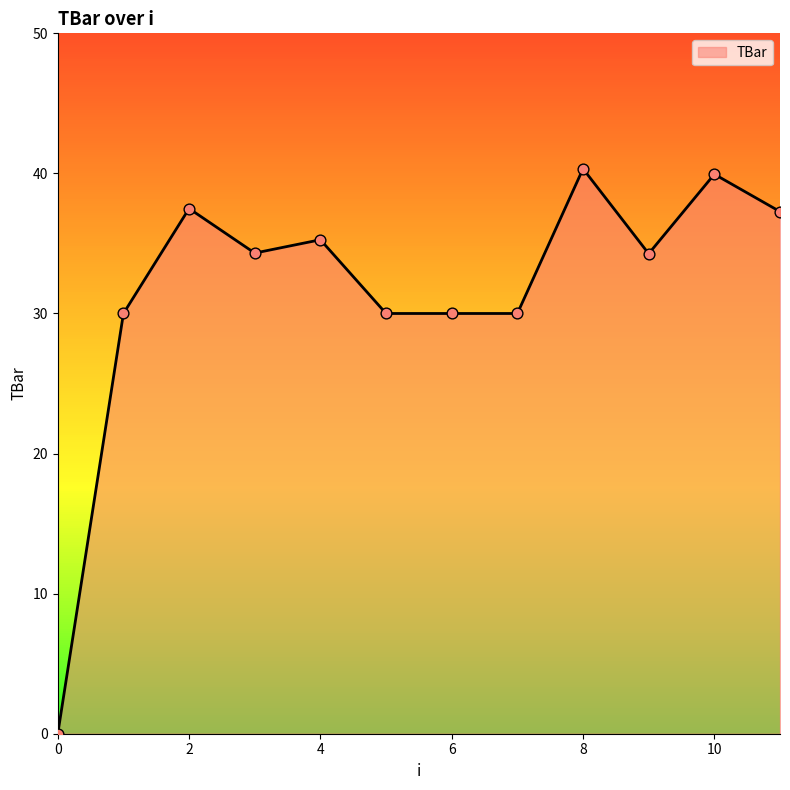

What is the change in value from 6 to 11?

+7.3